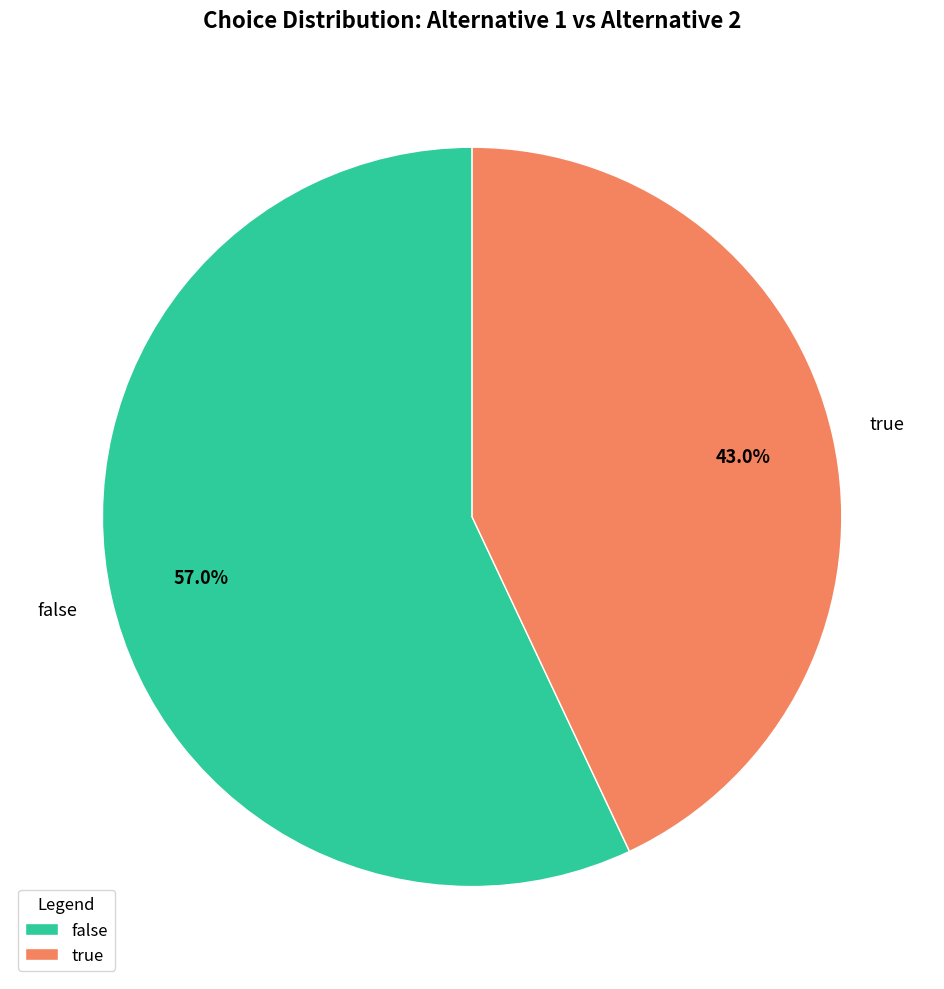

To the nearest percent, what percentage of the pie is true?

43%